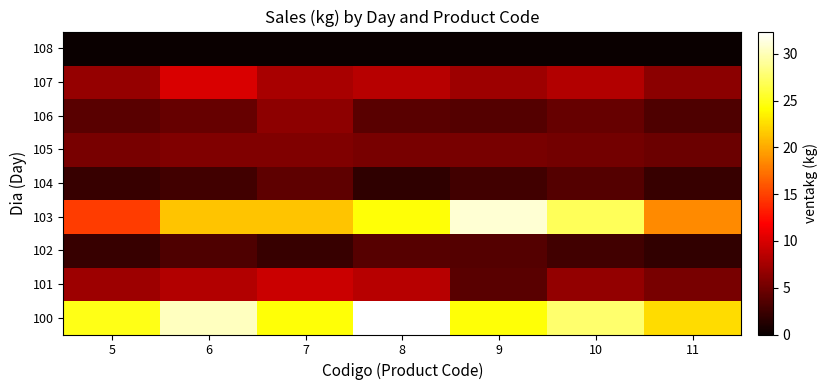

At which category does the chart reach its peak across all series?

8